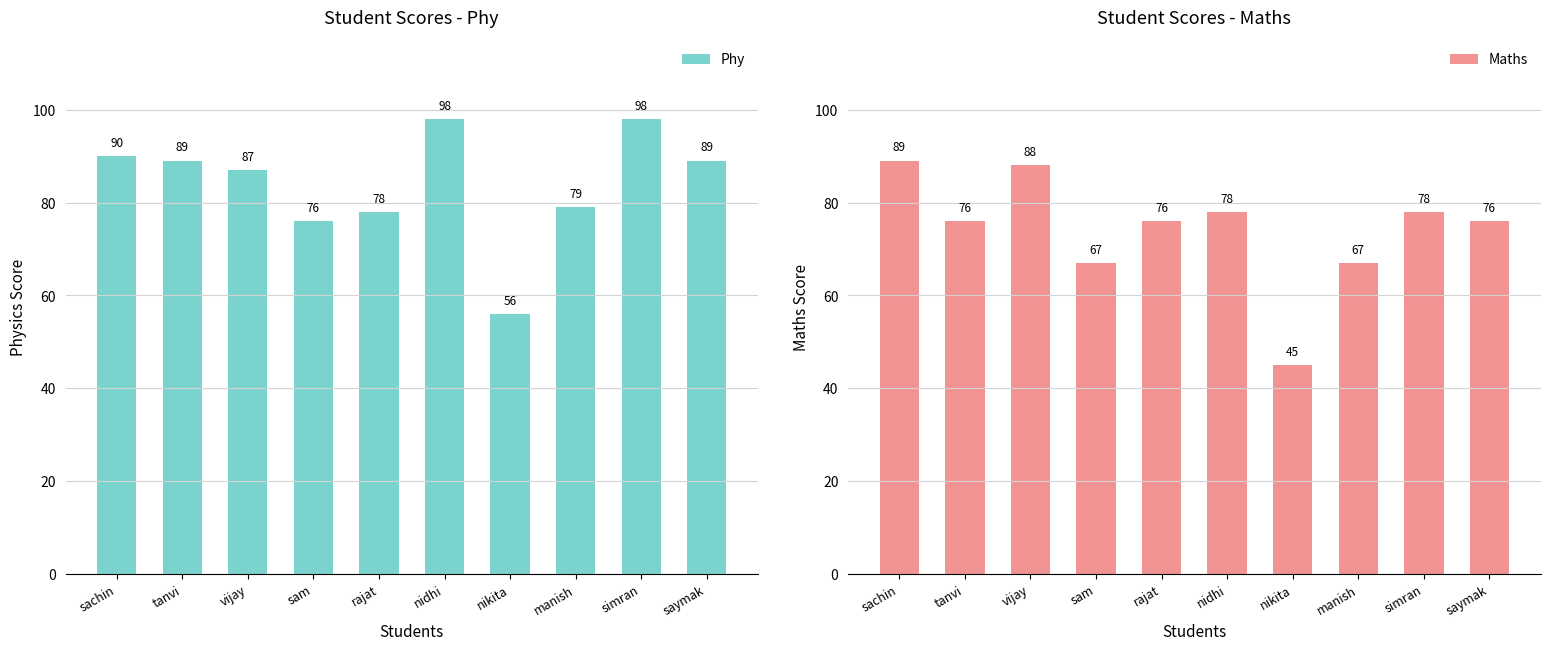

At how many categories does at least one series exceed 60?

9